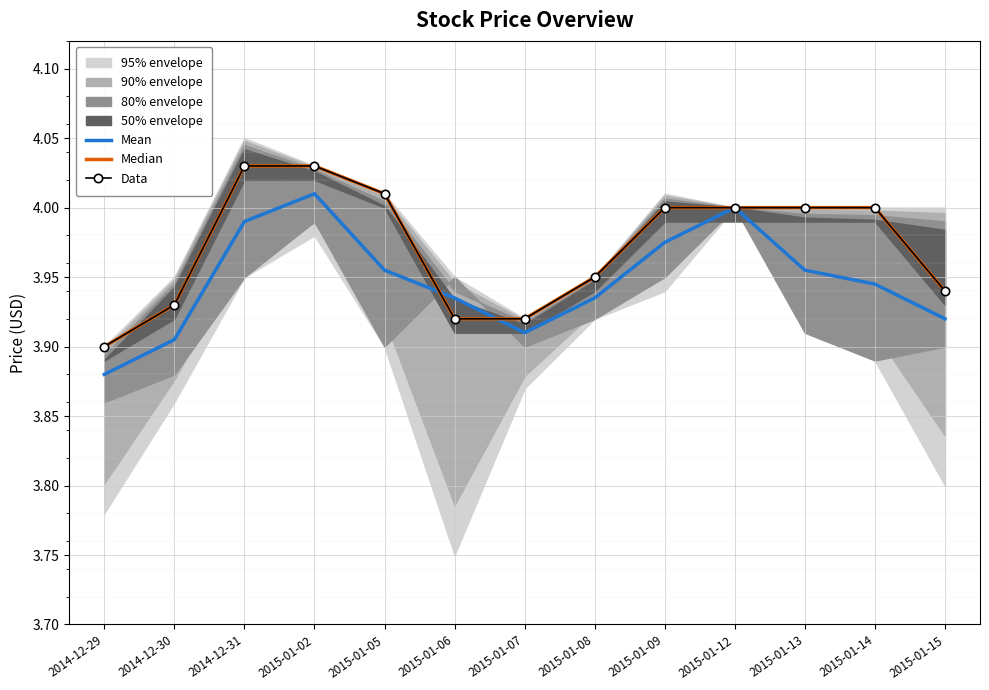

At which label is Mean closest to 3?

2014-12-29